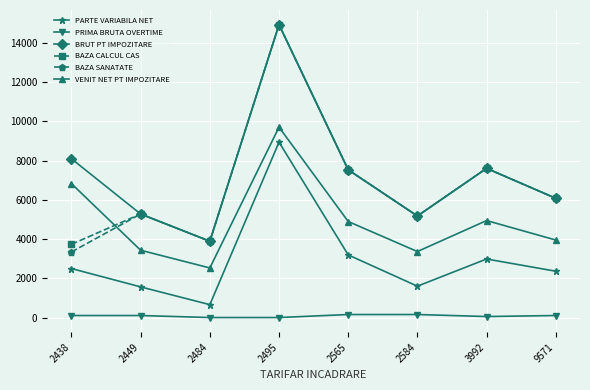

True or false: PARTE VARIABILA NET and BAZA CALCUL CAS intersect in this chart.

False